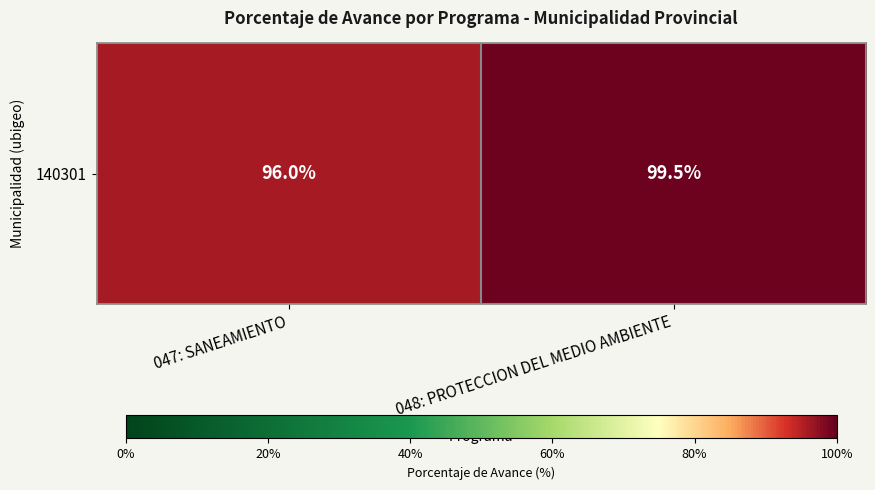

Rank the categories by value from lowest to highest.

047: SANEAMIENTO, 048: PROTECCION DEL MEDIO AMBIENTE